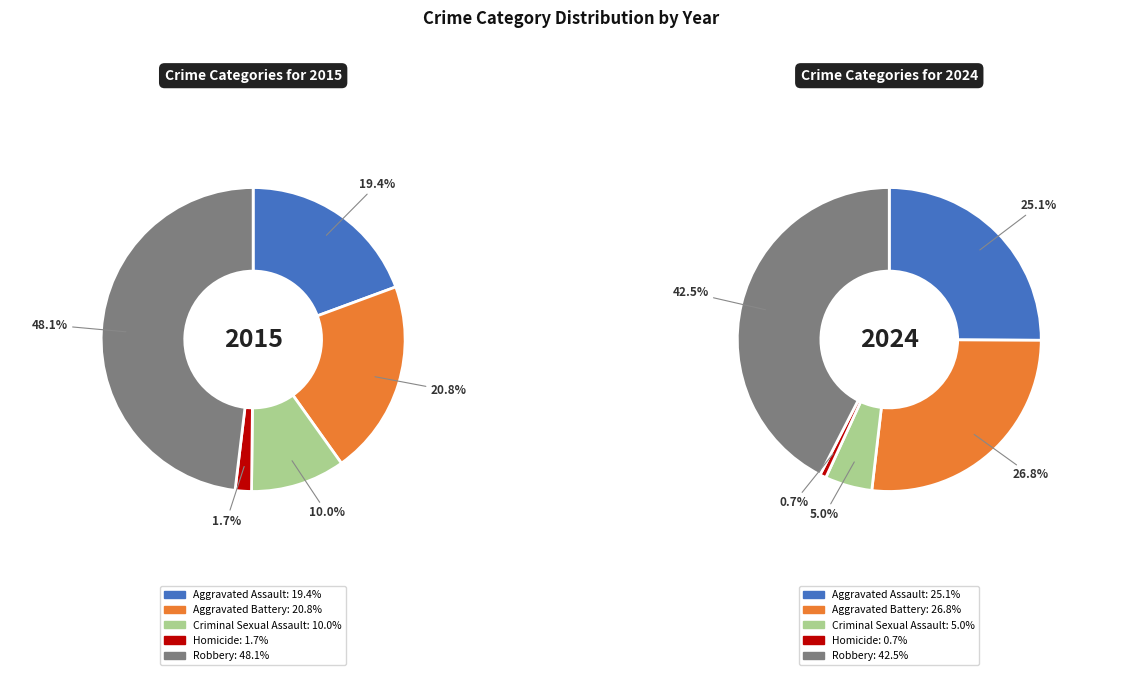

What percentage is the Homicide slice, to the nearest percent?

2%